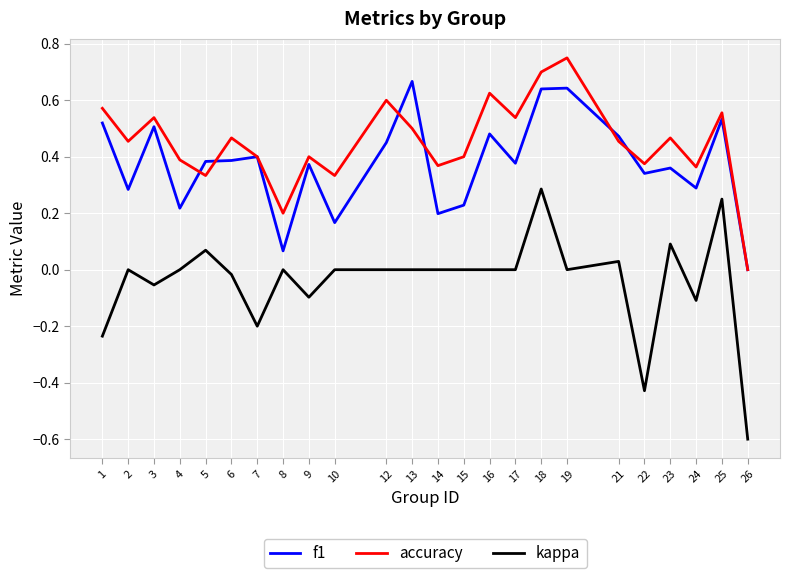

Count the accuracy values in the range 0 to 1.

24